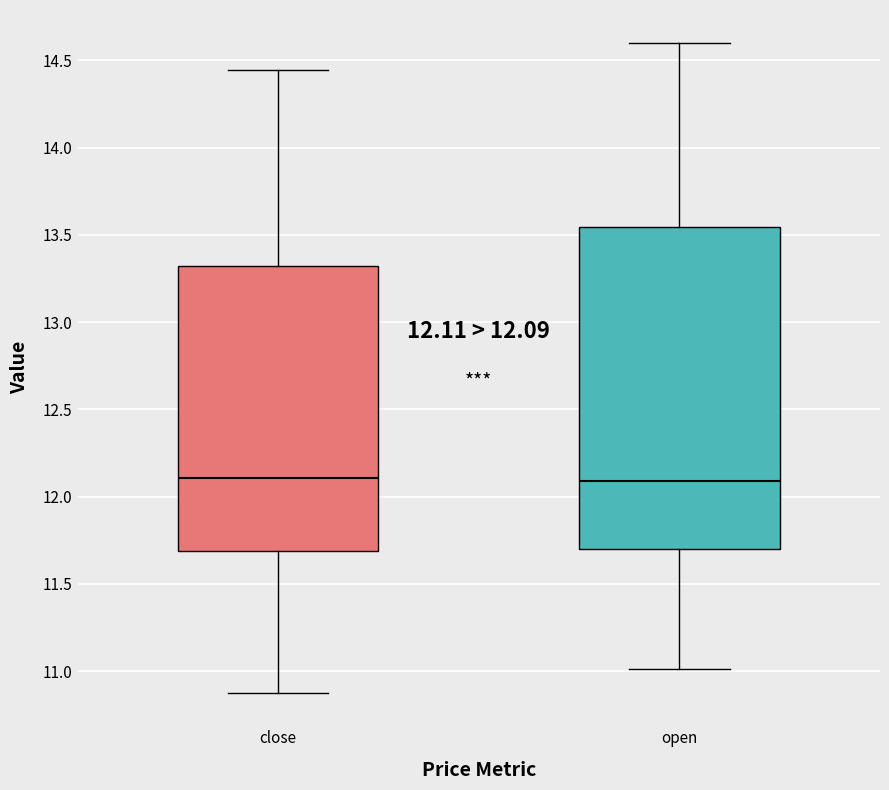

Comparing the boxes themselves (not the whiskers), which one is the tallest?

open